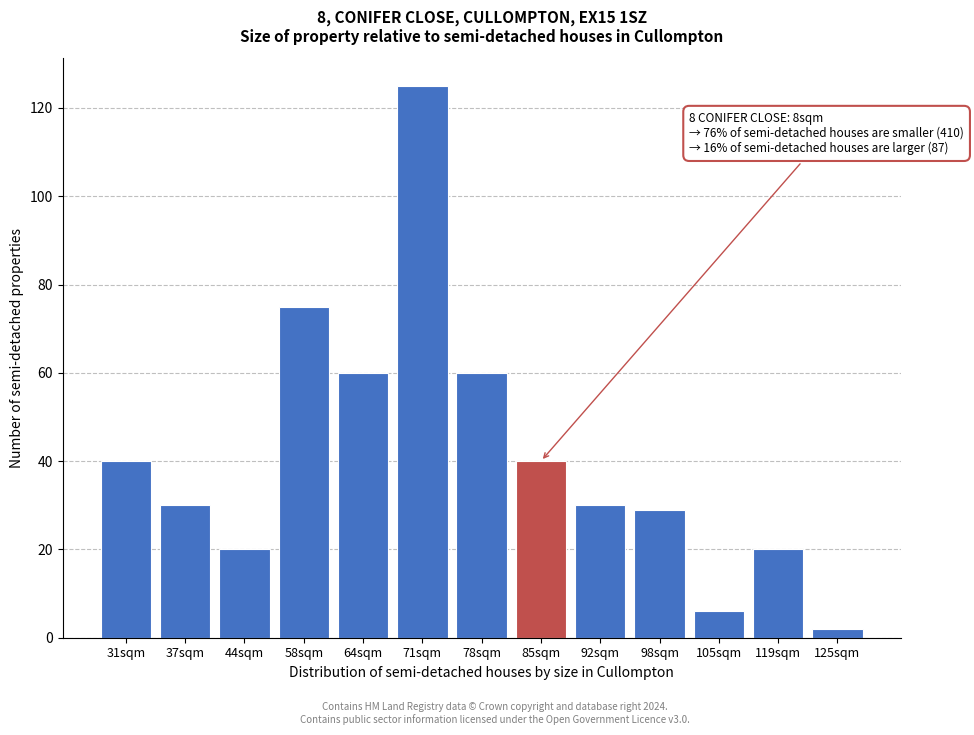

Reading right to left, transcribe all the data shown in this chart.

125sqm=2	119sqm=20	105sqm=6	98sqm=29	92sqm=30	85sqm=40	78sqm=60	71sqm=125	64sqm=60	58sqm=75	44sqm=20	37sqm=30	31sqm=40